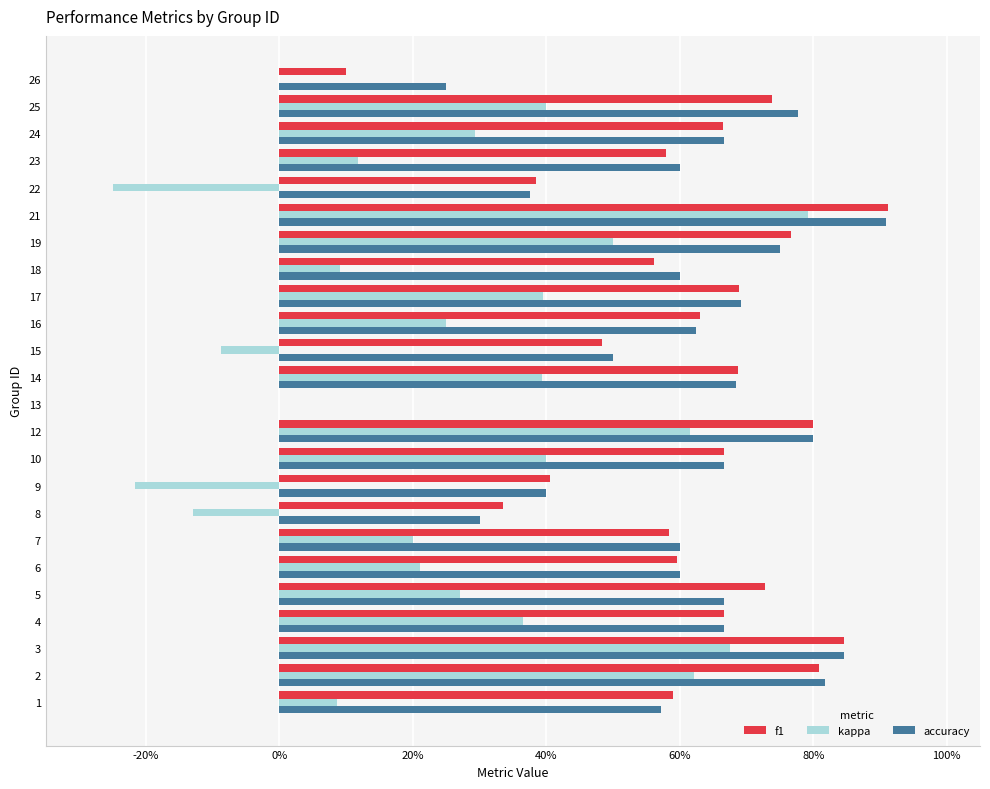

Rank the series at 10 from lowest to highest value.

kappa, f1, accuracy